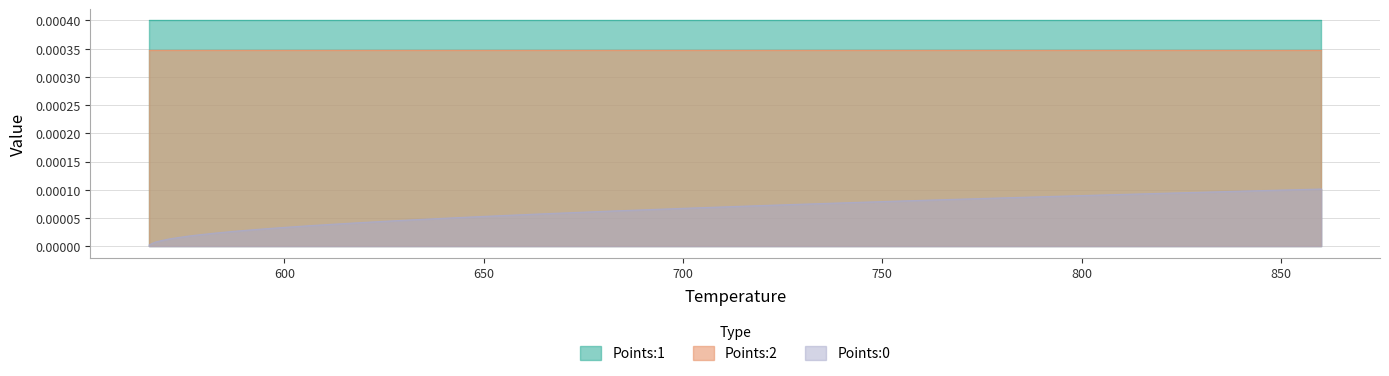

Between 18 and 35, which series saw the biggest shift?

Points:0